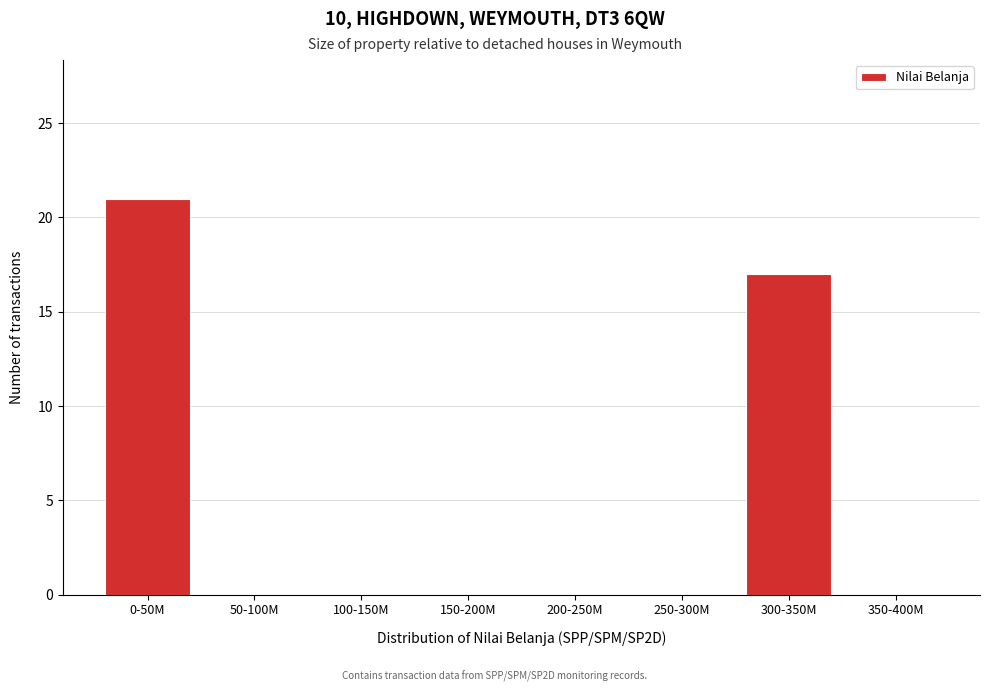

Reading right to left, what are all the values shown in this chart?

350-400M=0	300-350M=17	250-300M=0	200-250M=0	150-200M=0	100-150M=0	50-100M=0	0-50M=21